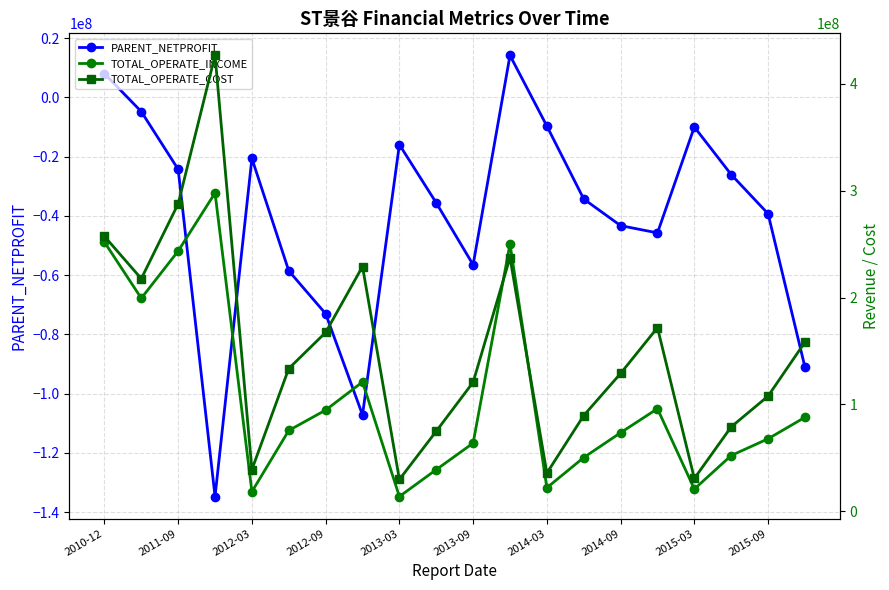

What is the greatest value displayed?

426650093.2